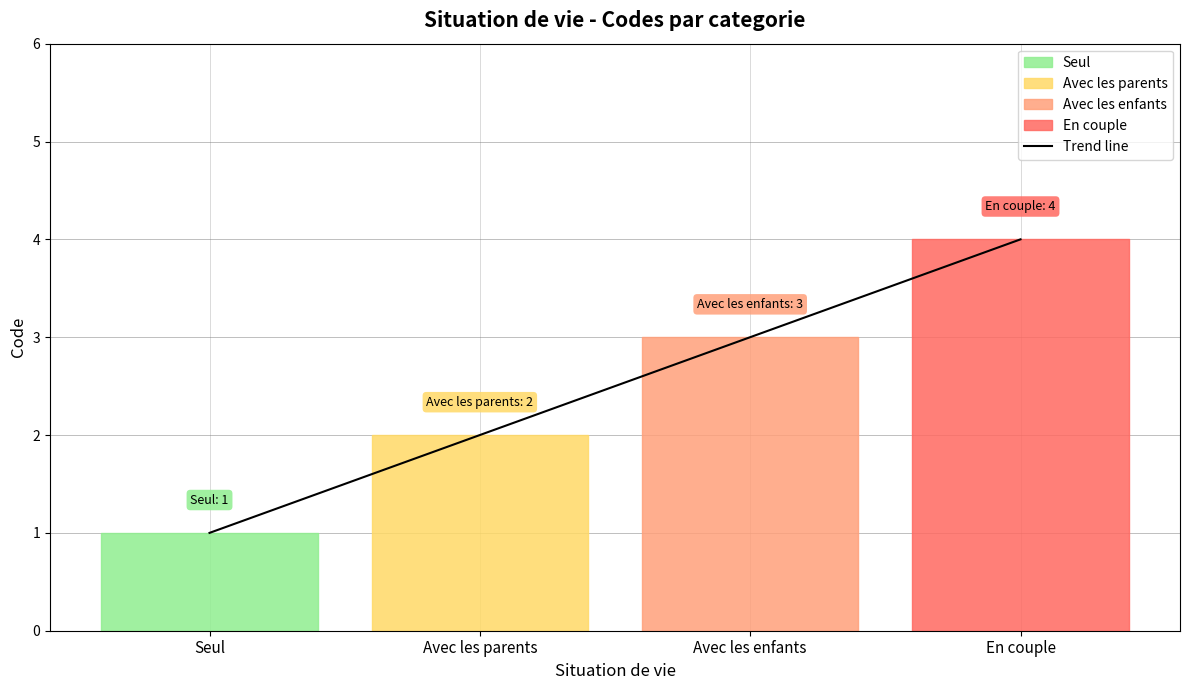

True or false: the data shows 2 at Avec les parents.

True